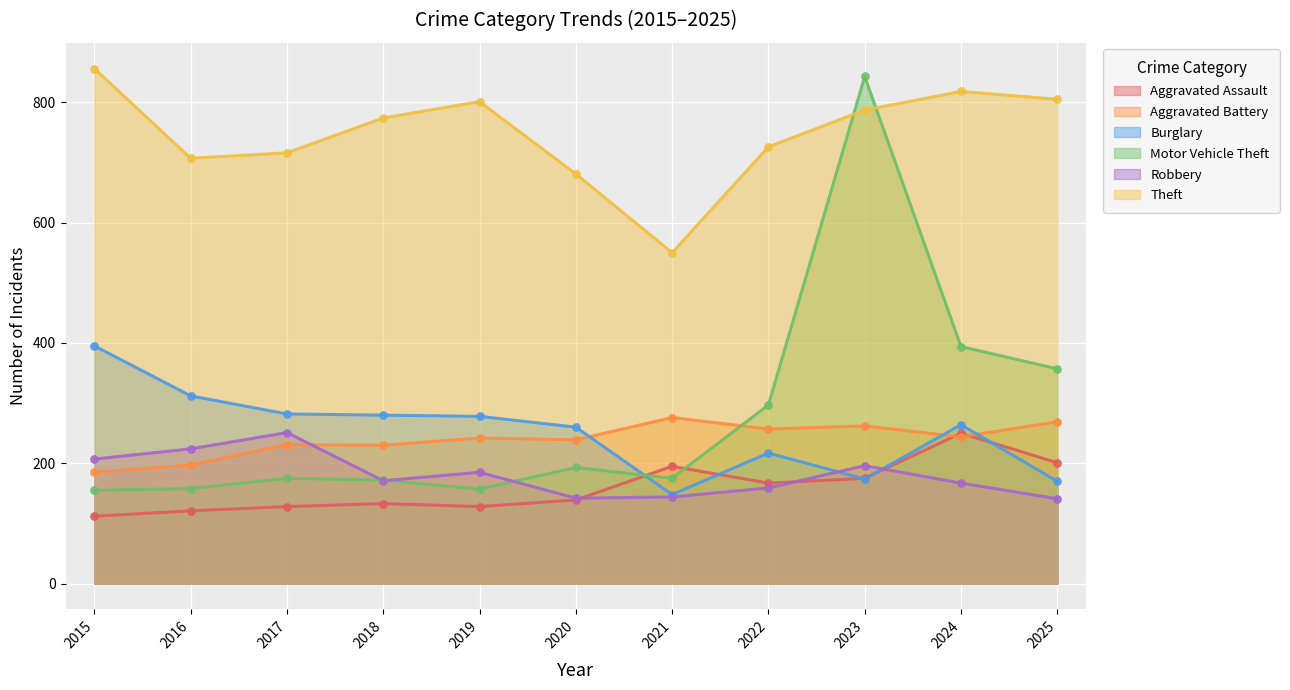

Which series contains the lowest Y value?

Aggravated Assault